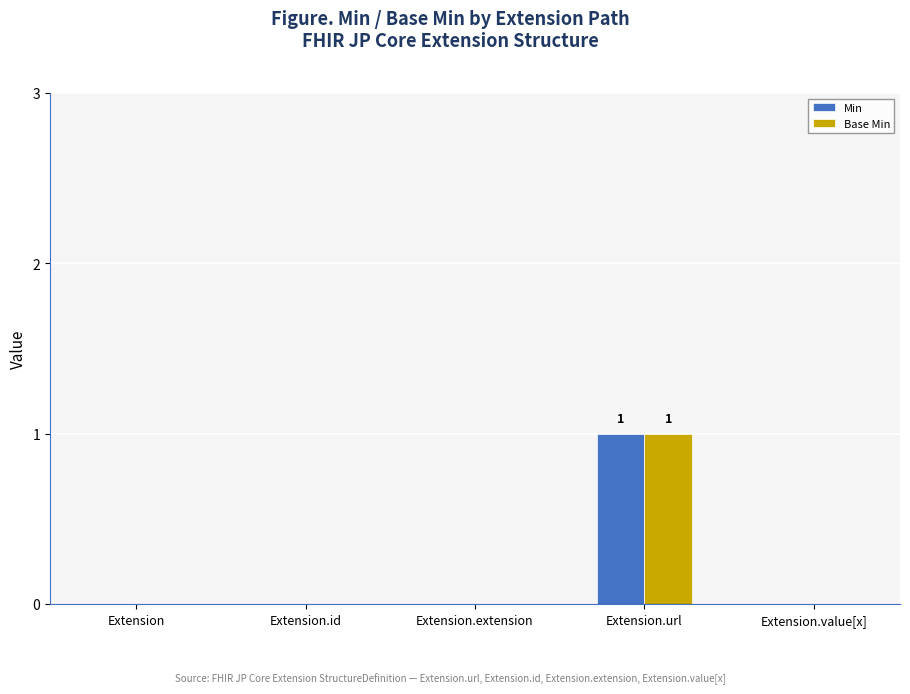

Count the number of data series in this chart.

2